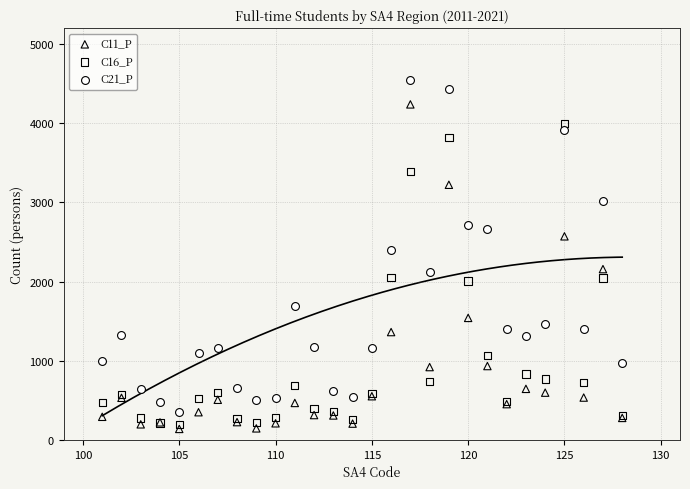

Which series contains the lowest Y value?

C11_P